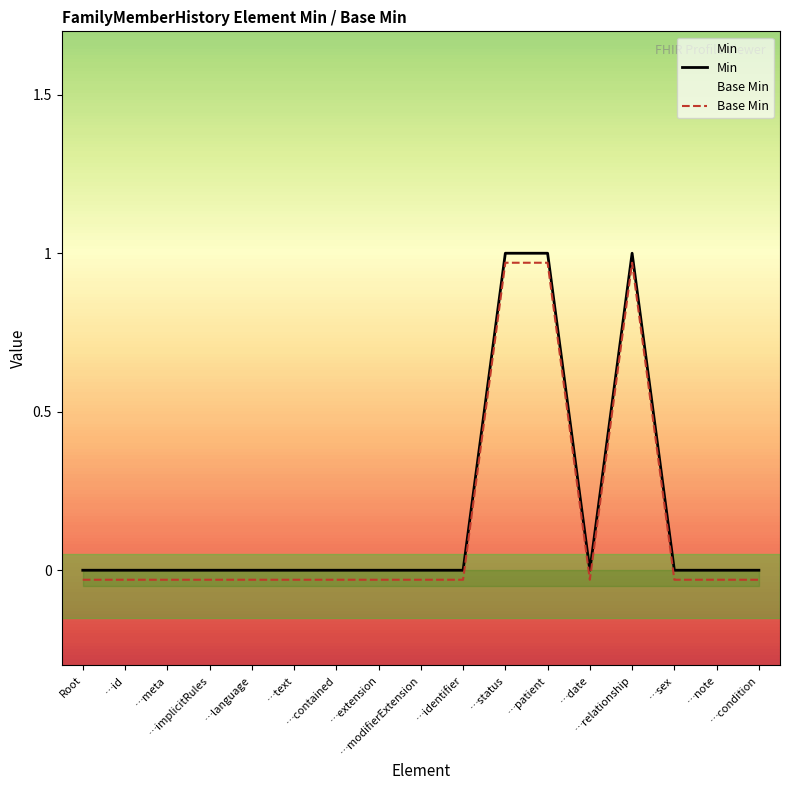

True or false: Min and Base Min intersect in this chart.

False